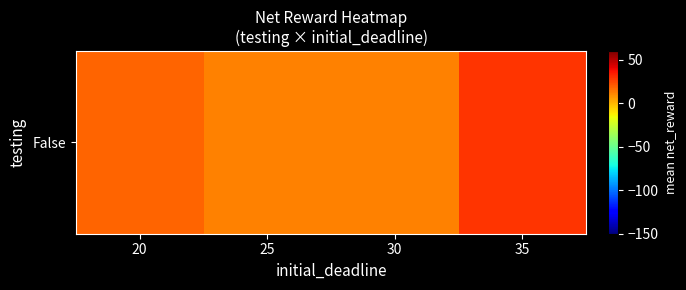

Which category has the lowest value across all series?

25